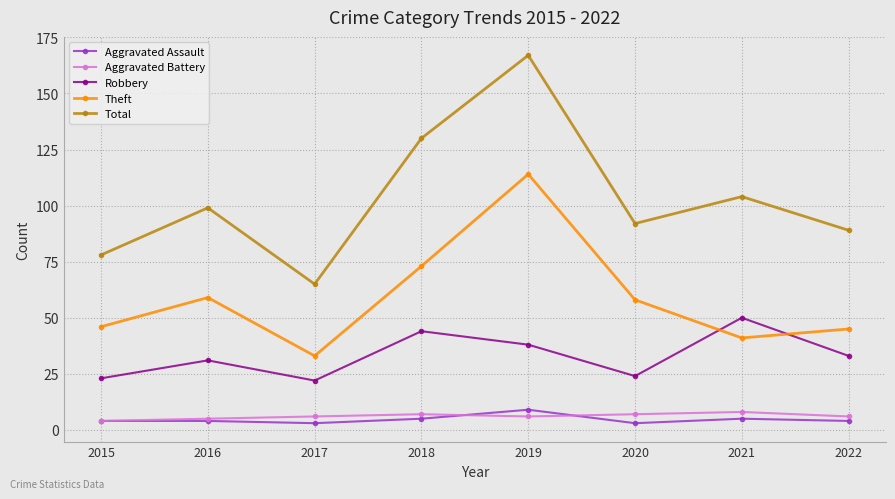

Where does the Theft series first go above 58?

2016